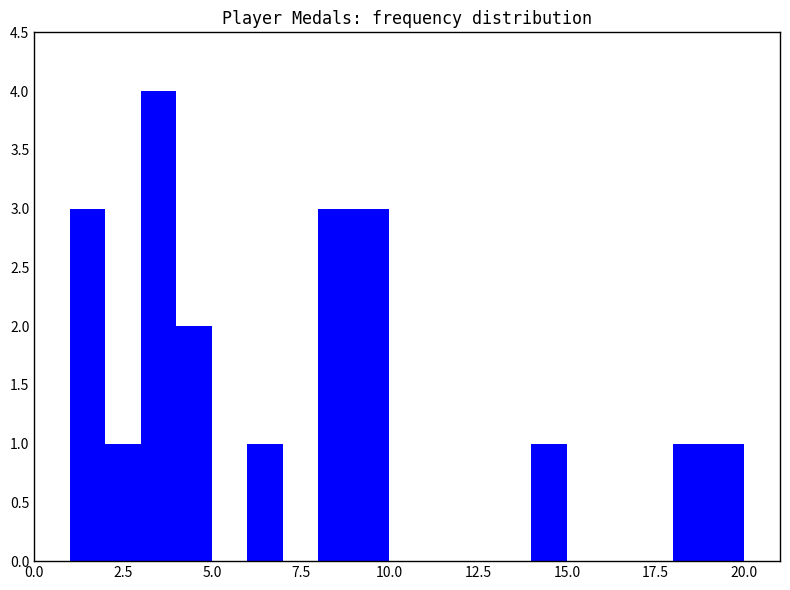

What is the greatest value displayed?

4